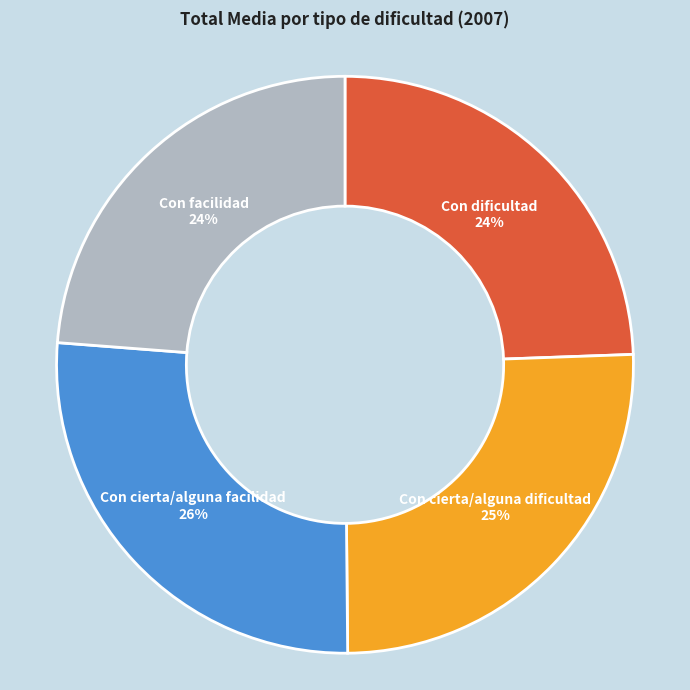

Do Con dificultad and Con cierta/alguna facilidad together represent more than half of the pie?

Yes